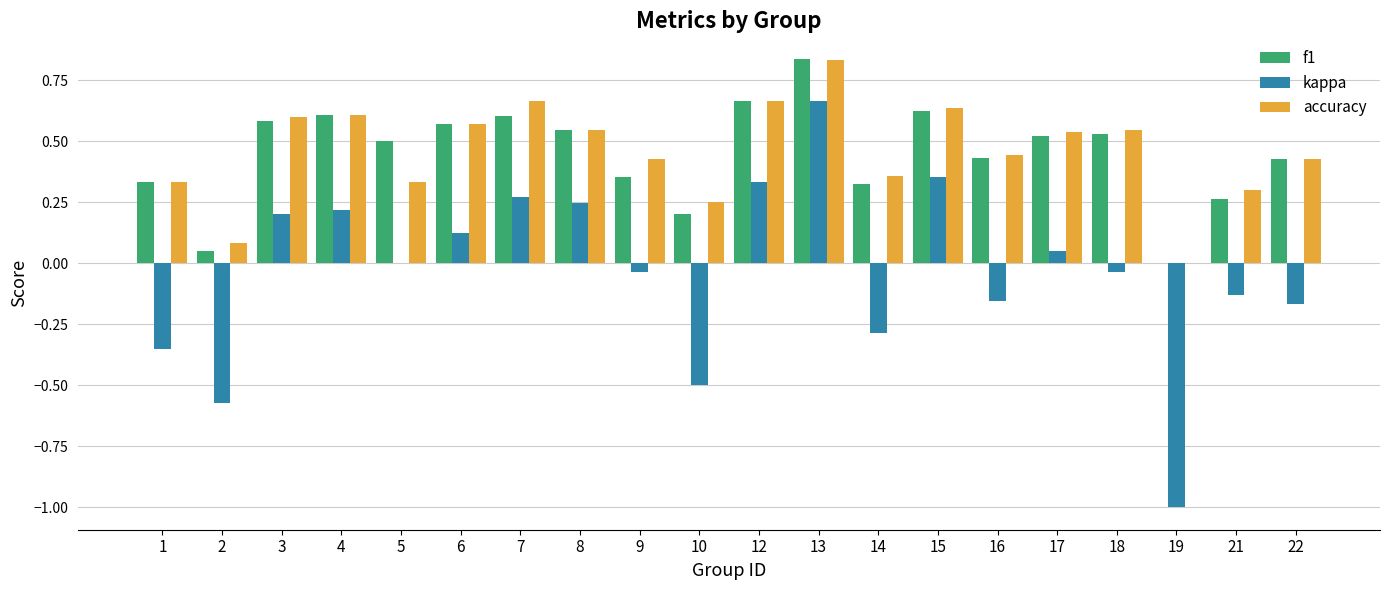

The accuracy series shows 0.2 at 12. True or false?

False